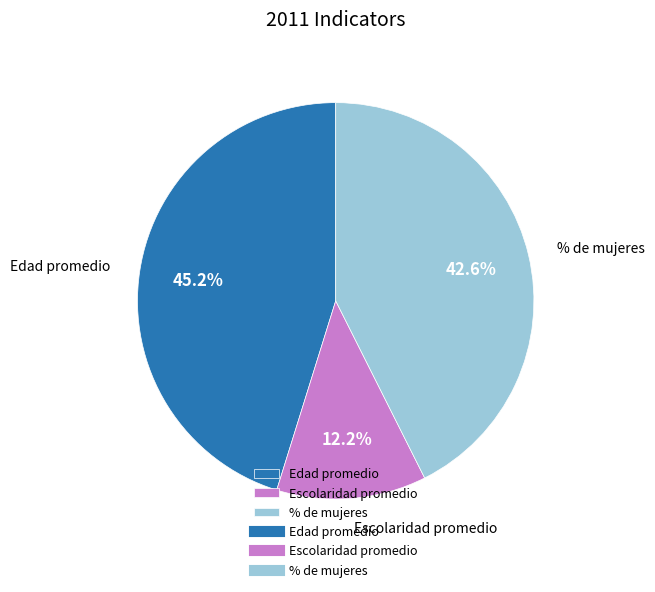

True or false: Escolaridad promedio accounts for 26% of the total.

False